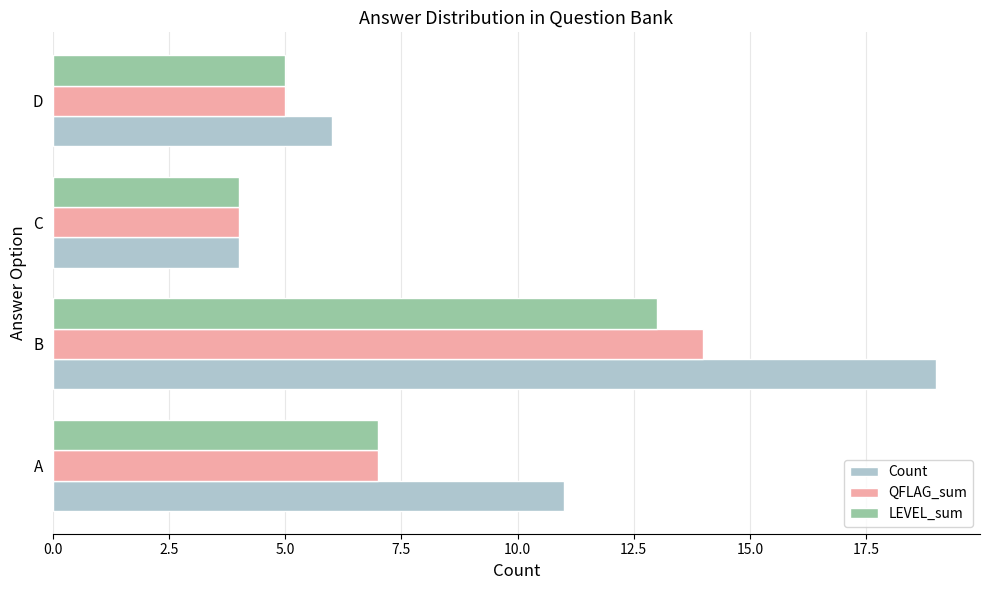

What is the approximate value of LEVEL_sum at B?

13